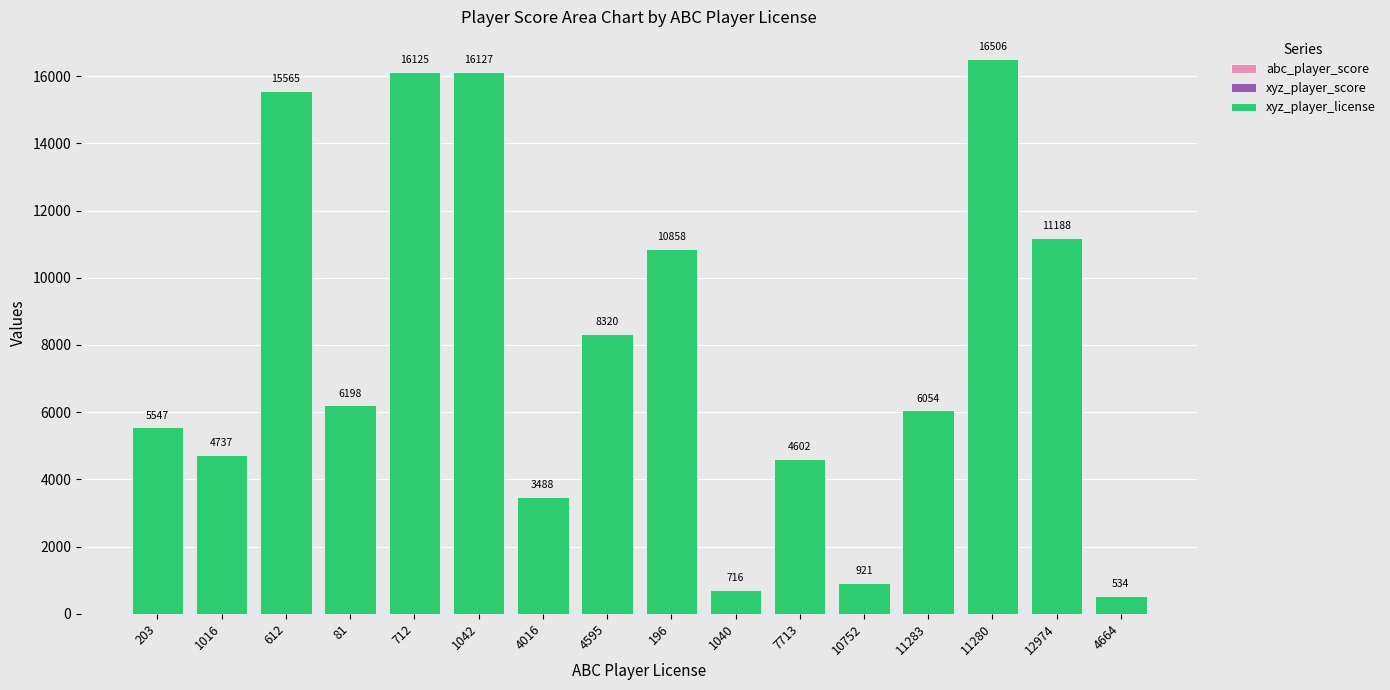

Count the xyz_player_score values in the range 1 to 3.

14